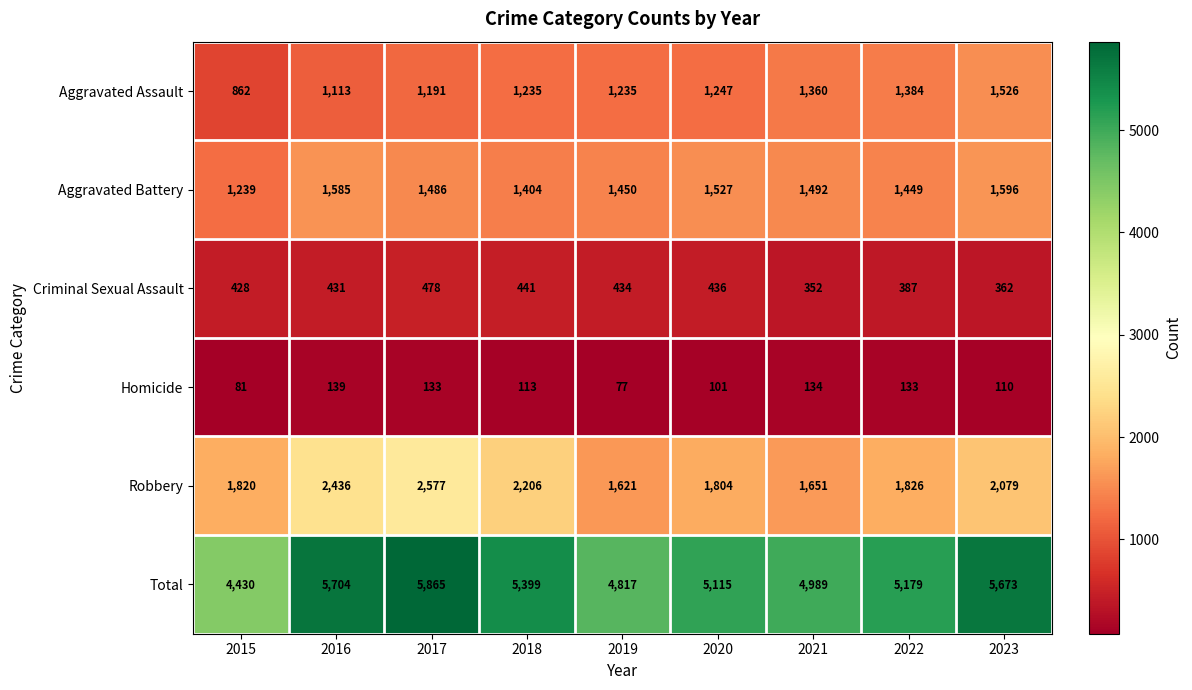

The value of Aggravated Battery at 2020 is 867. True or false?

False